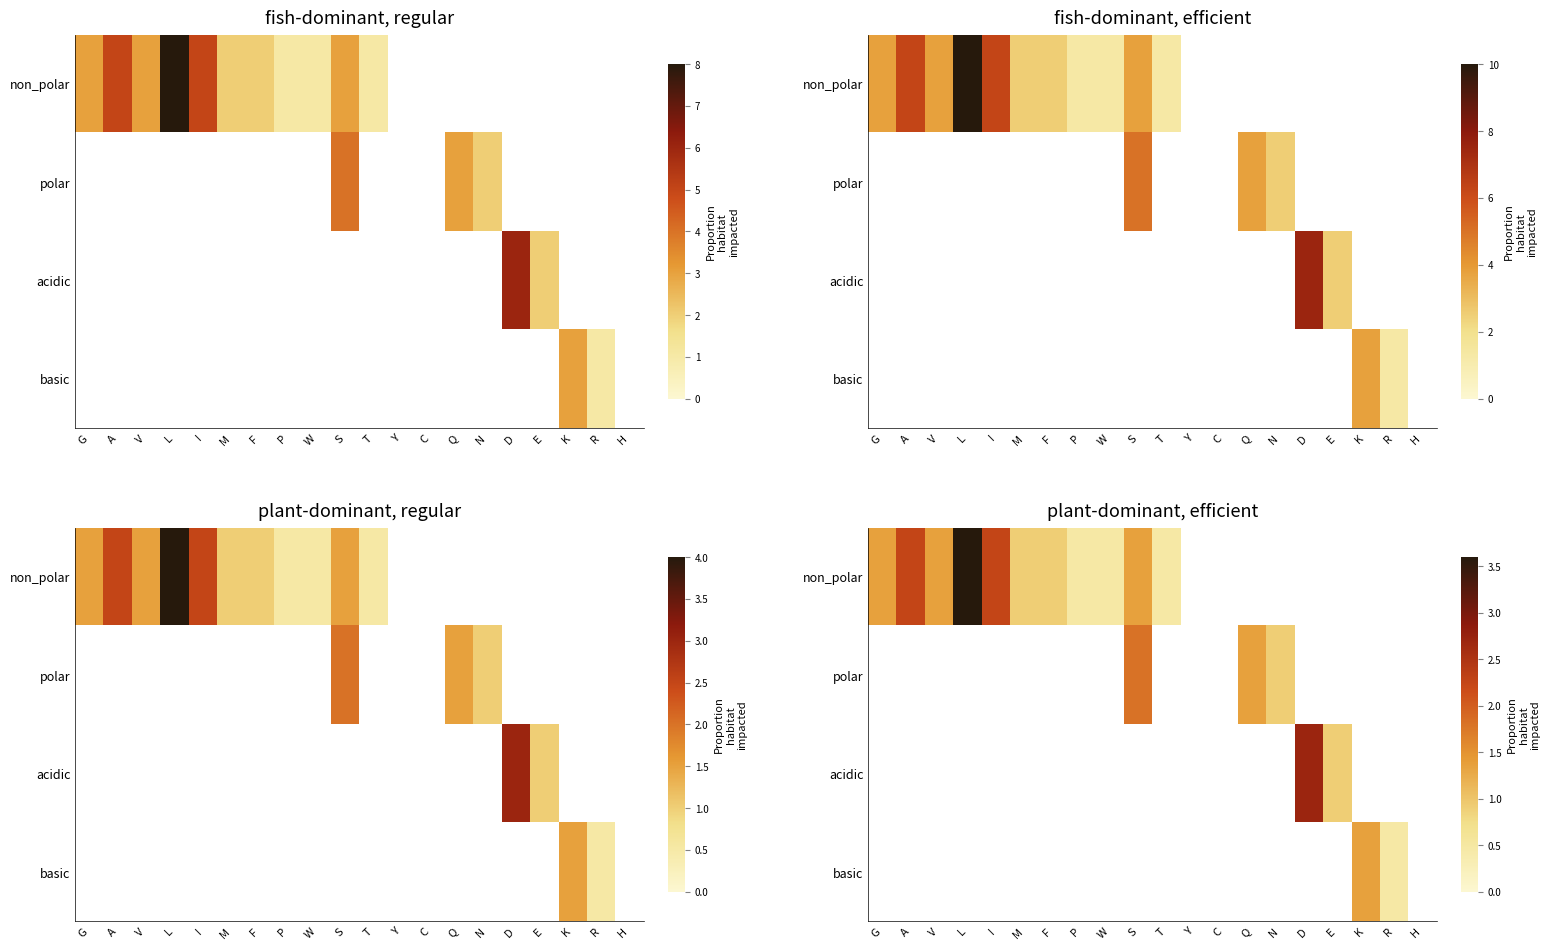

Which series has the widest spread of values?

non_polar